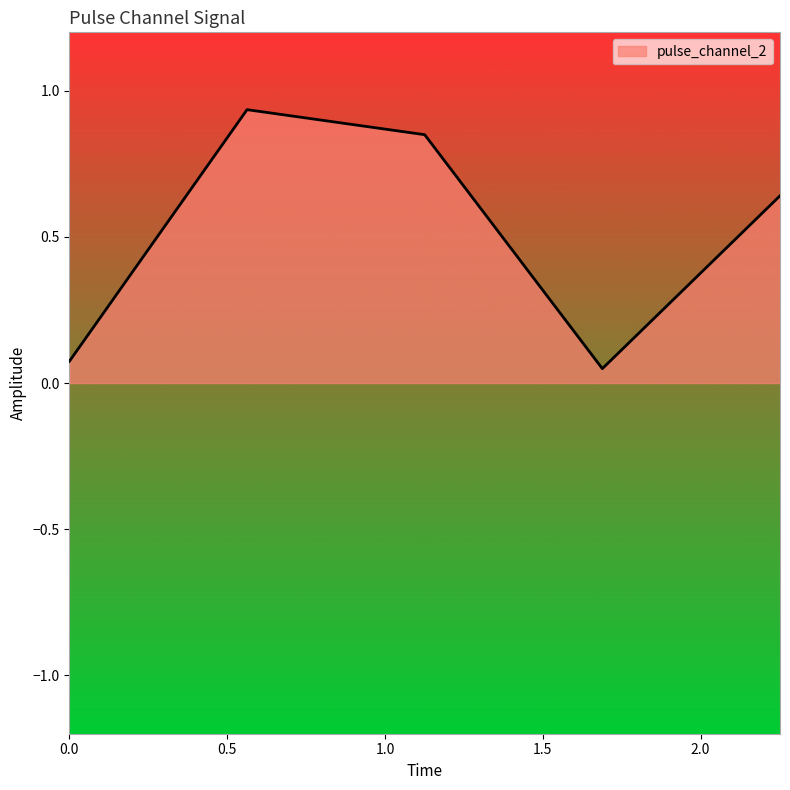

How many categories are shown in the chart?

5